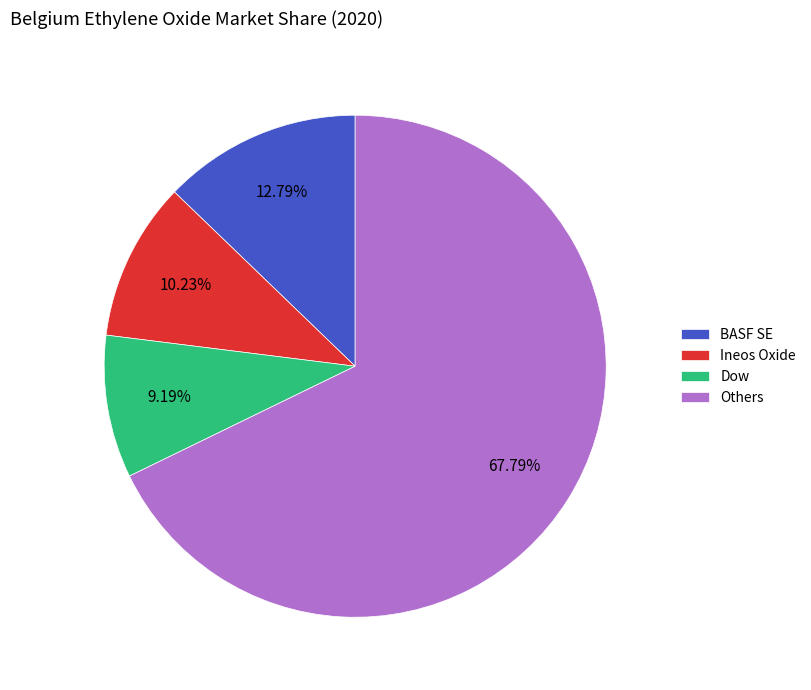

To the nearest percent, what percentage of the pie is Others?

68%